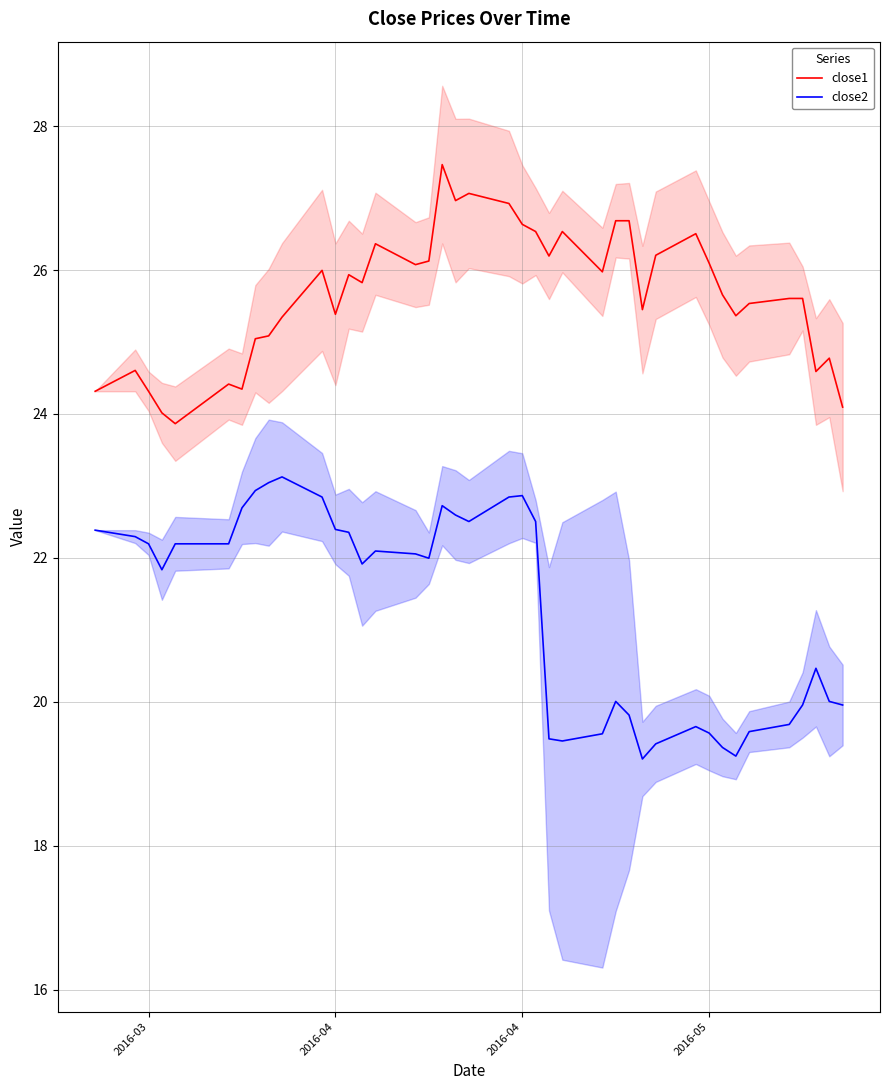

How many interior local peaks does the close2 series have?

7